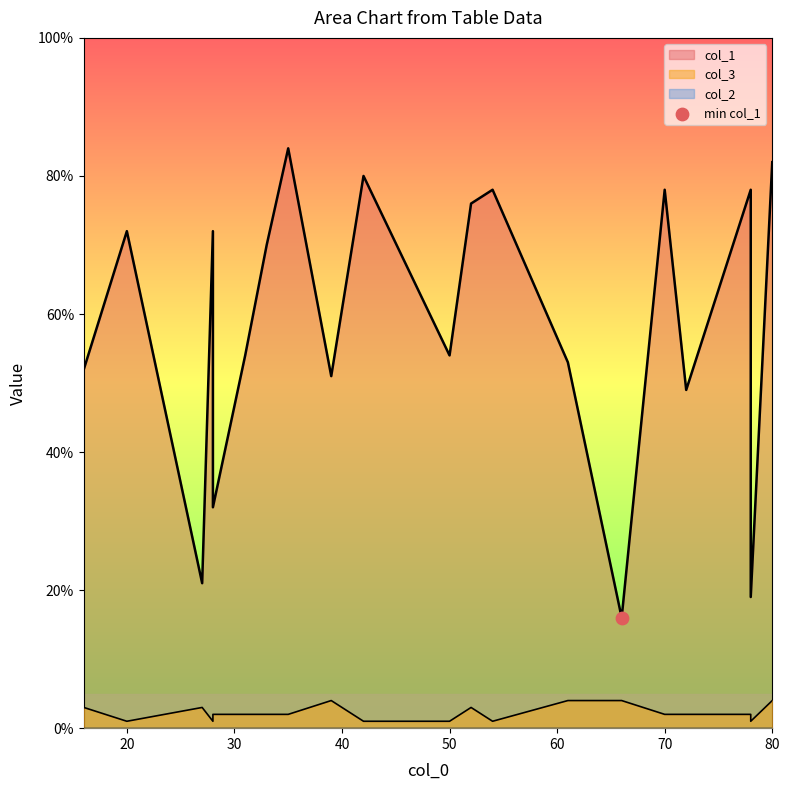

Is the value of col_3 at 70 greater than the value of col_2 at 72?

Yes